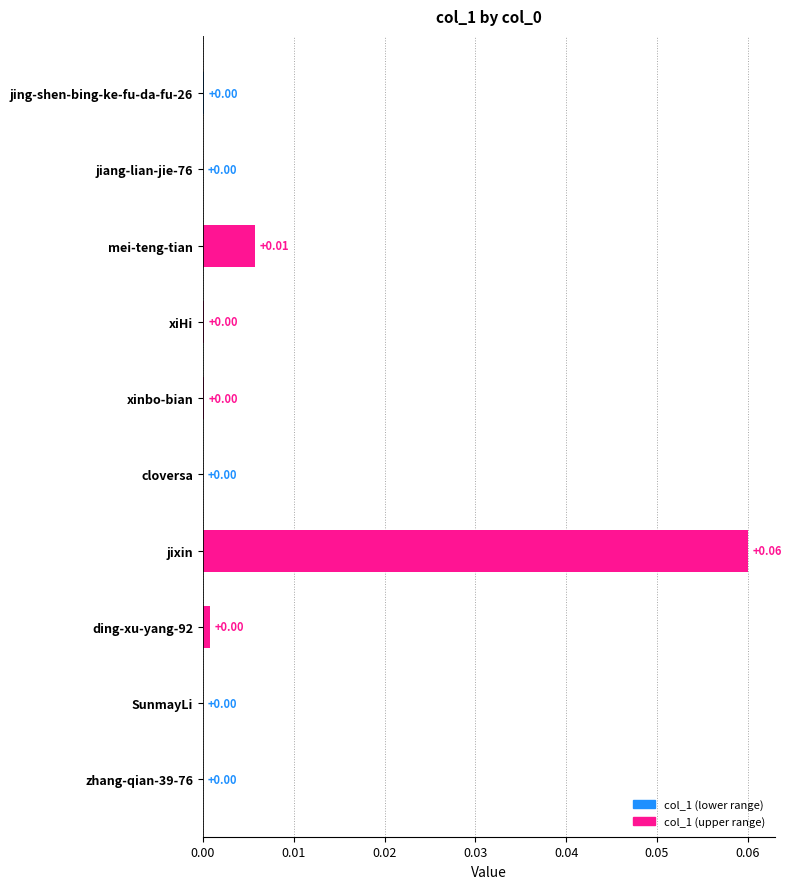

Which label corresponds to the largest value in the chart?

jixin